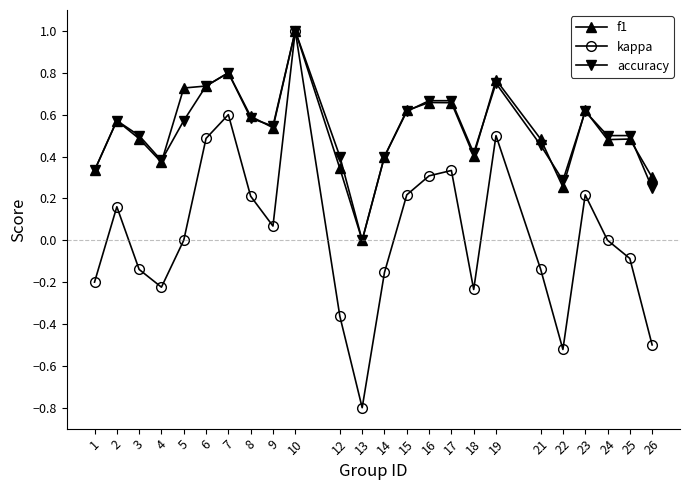

What is the sum of all accuracy values?

12.5